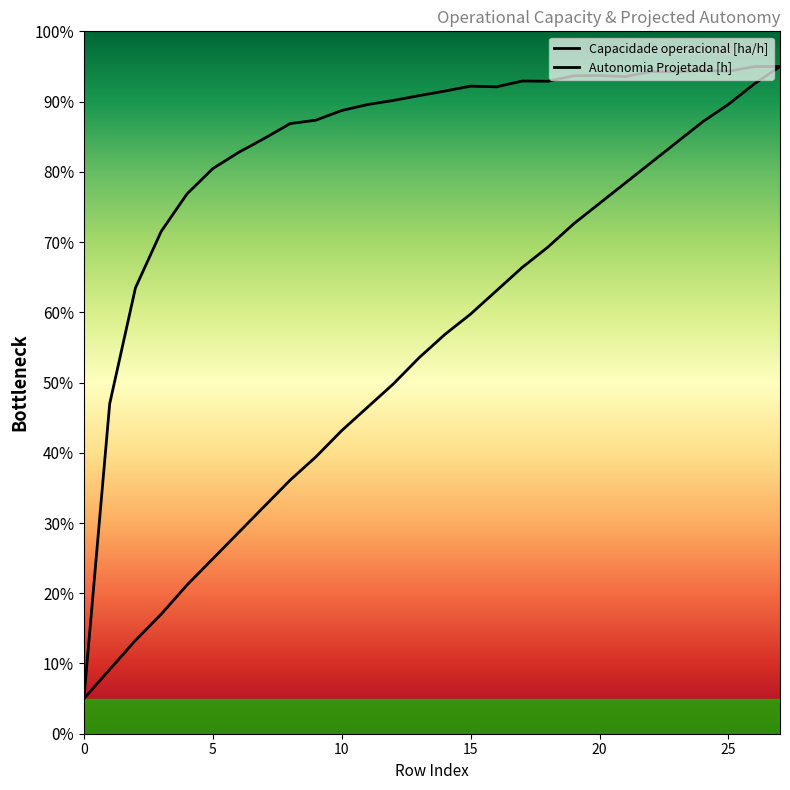

What is the difference between the second highest and second lowest values in the Capacidade operacional [ha/h] series?

4.8